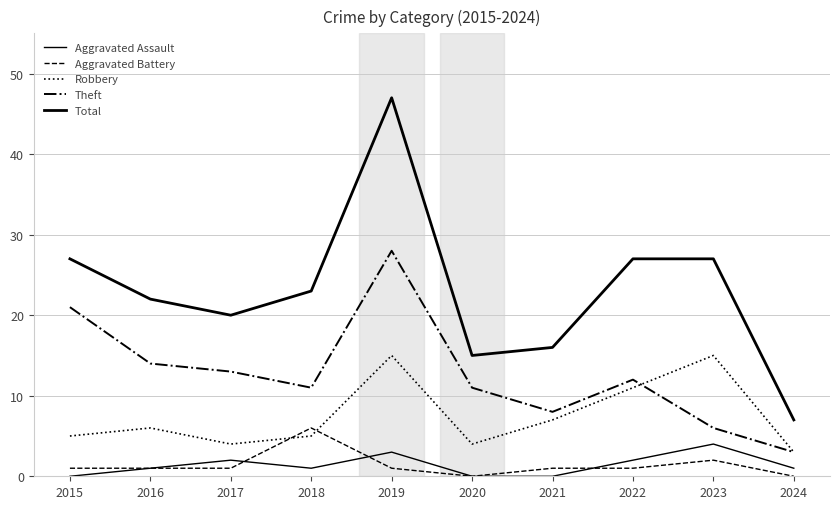

Where is the first local minimum for Aggravated Assault?

2018